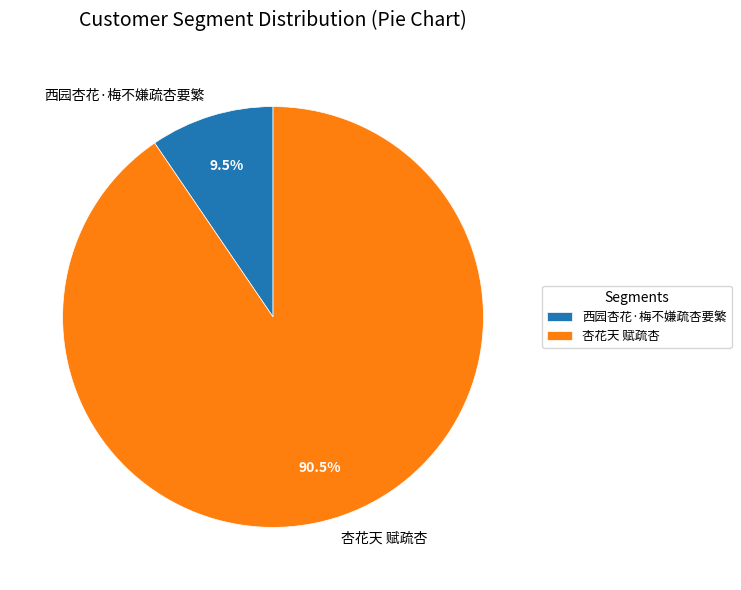

Which slice is the smallest?

西园杏花·梅不嫌疏杏要繁